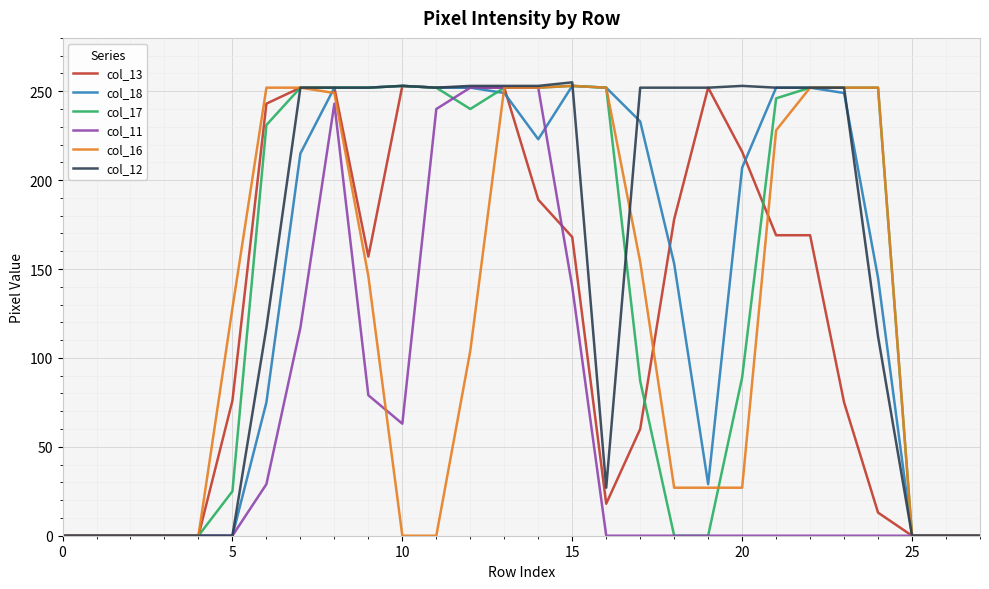

How many lines are shown in the chart?

6